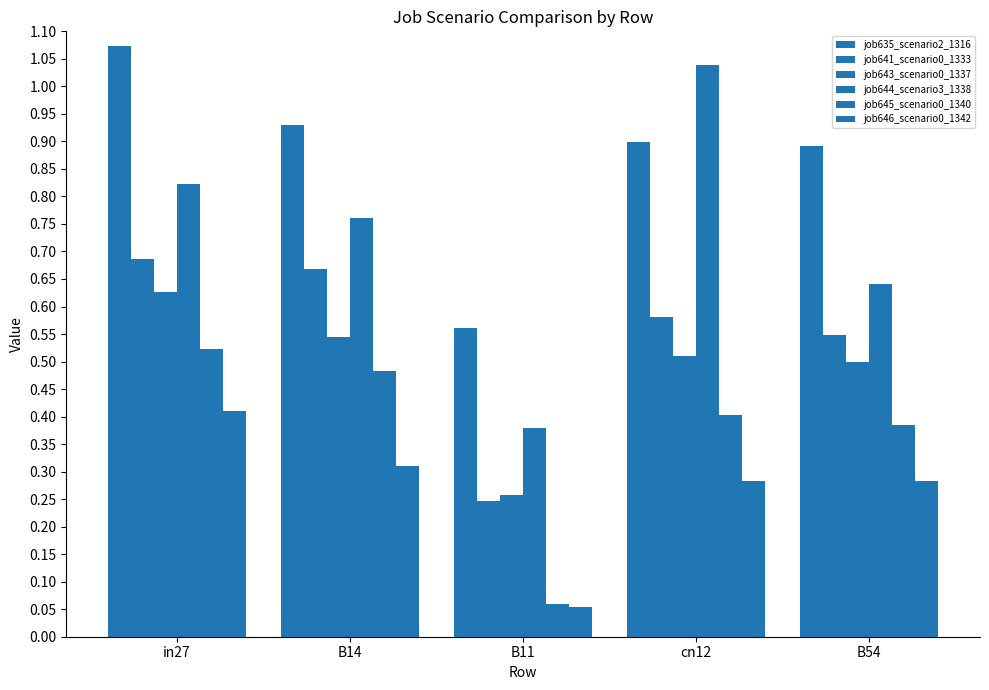

Does the chart contain any negative values?

No